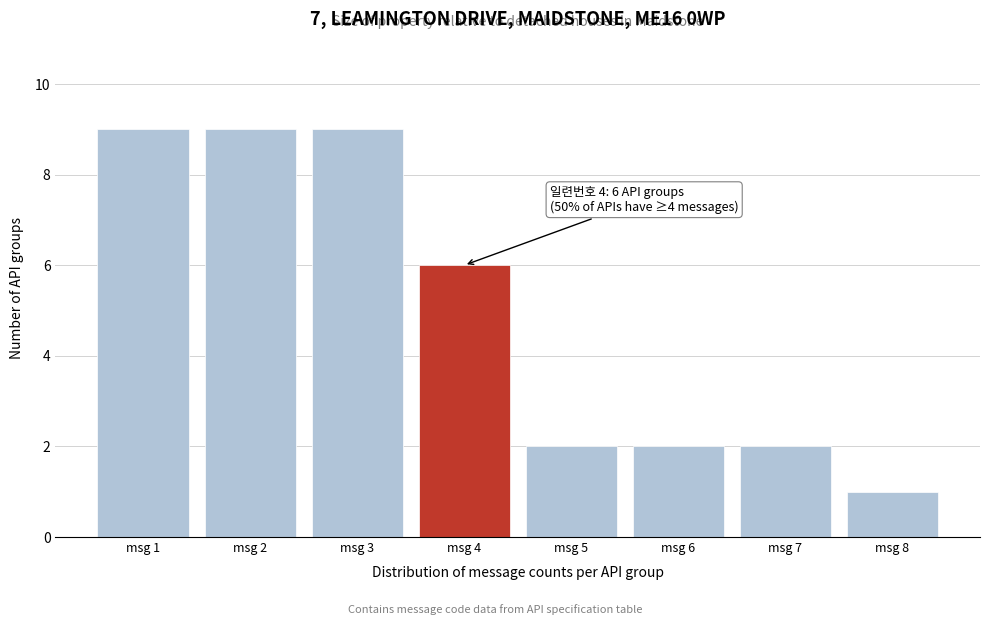

Reading right to left, transcribe all the data shown in this chart.

msg 8=1	msg 7=2	msg 6=2	msg 5=2	msg 4=6	msg 3=9	msg 2=9	msg 1=9